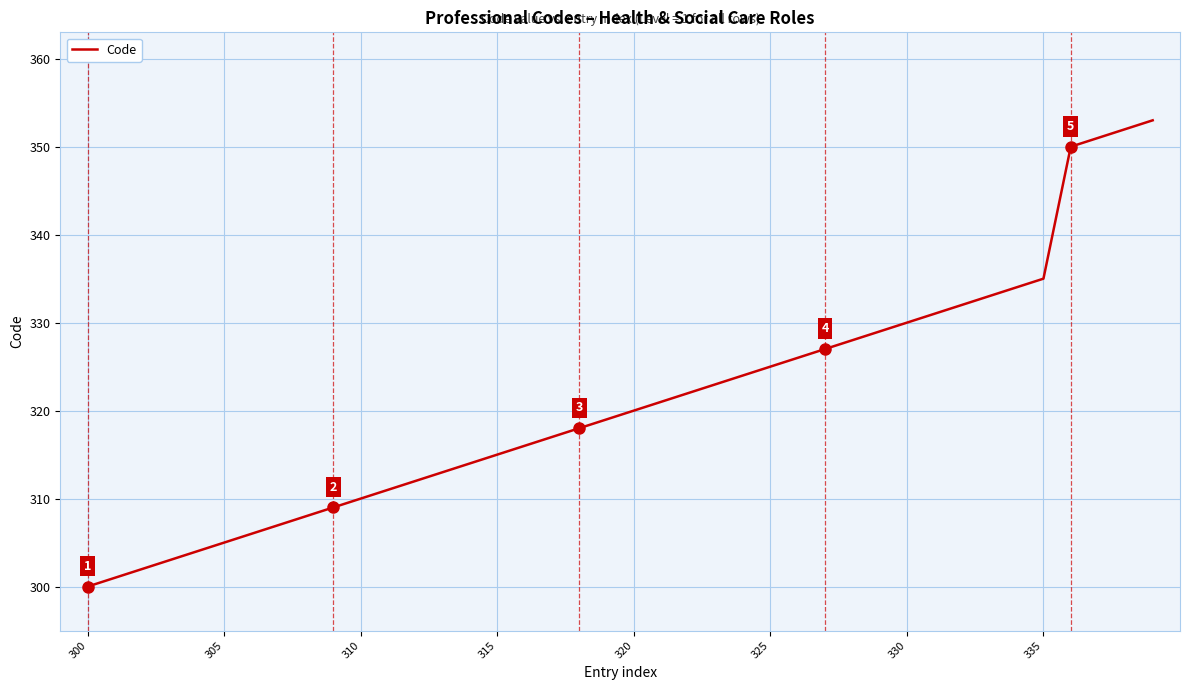

What is the difference between the maximum and minimum values?

53